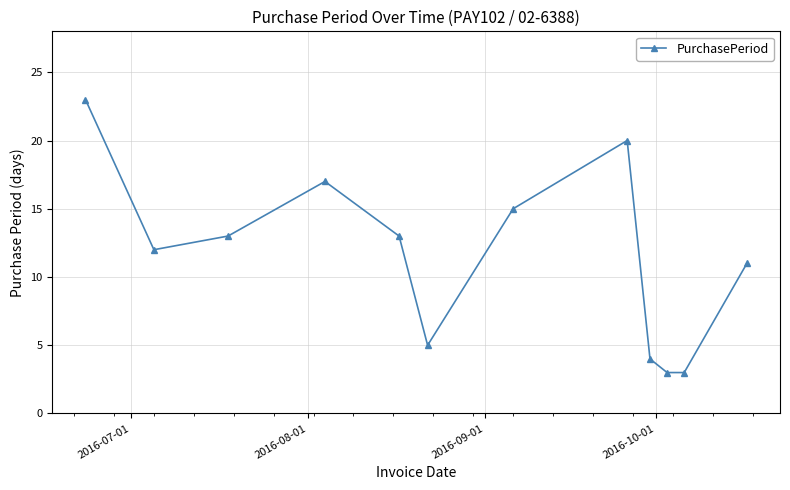

Reading right to left, what are all the values shown in this chart?

11	3	3	4	20	15	5	13	17	13	12	23